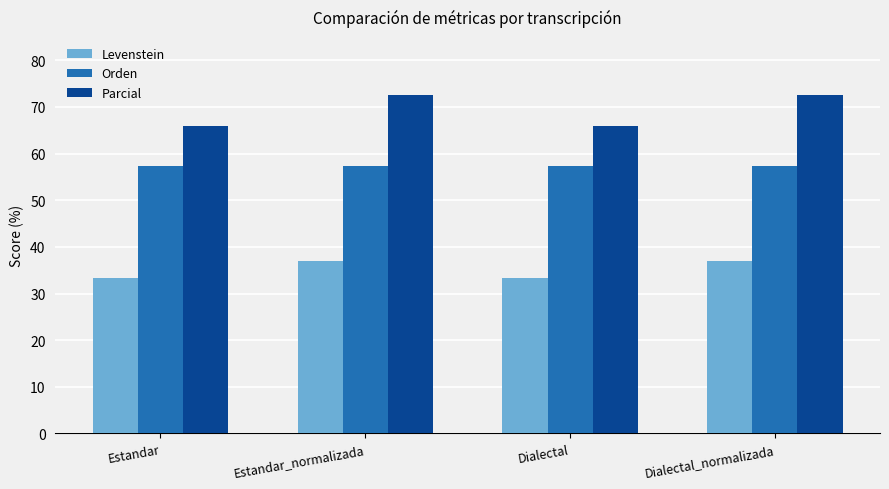

Which series has the largest total across all categories?

Parcial